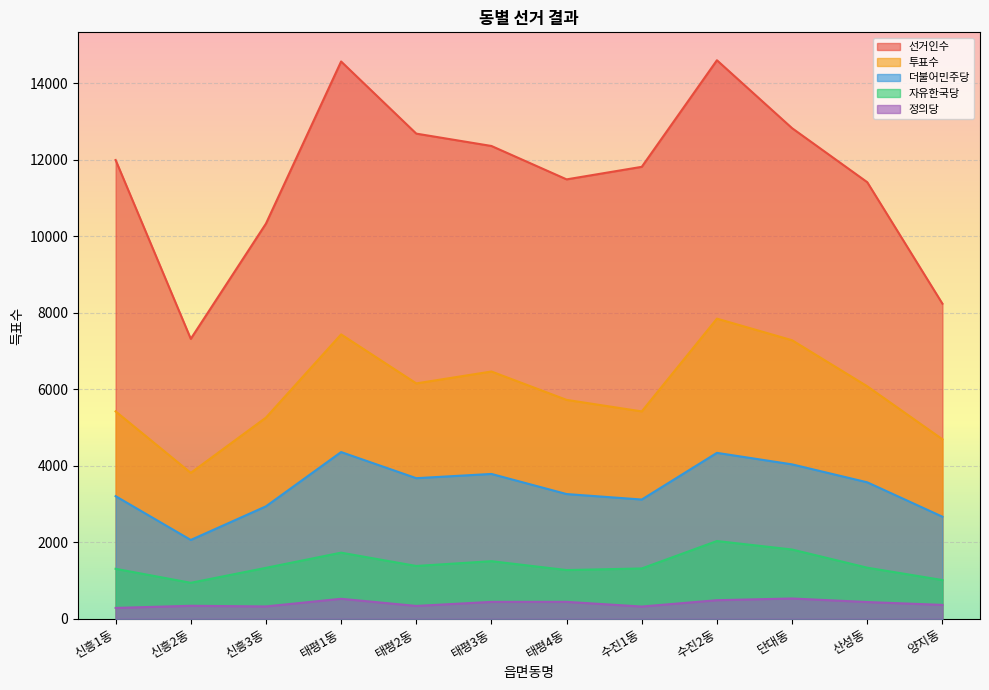

What is the sum of all 자유한국당 values?

16955